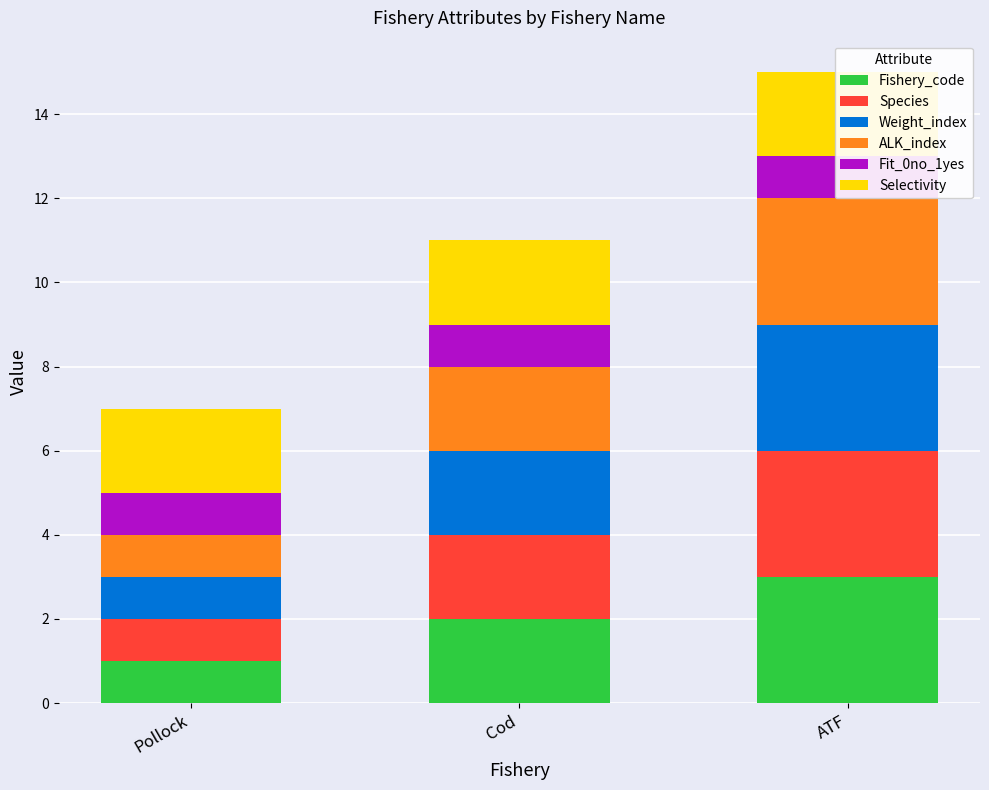

Reading left to right, transcribe all the data shown in this chart.

Fishery_code: Pollock=1	Cod=2	ATF=3
Species: Pollock=1	Cod=2	ATF=3
Weight_index: Pollock=1	Cod=2	ATF=3
ALK_index: Pollock=1	Cod=2	ATF=3
Fit_0no_1yes: Pollock=1	Cod=1	ATF=1
Selectivity: Pollock=2	Cod=2	ATF=2